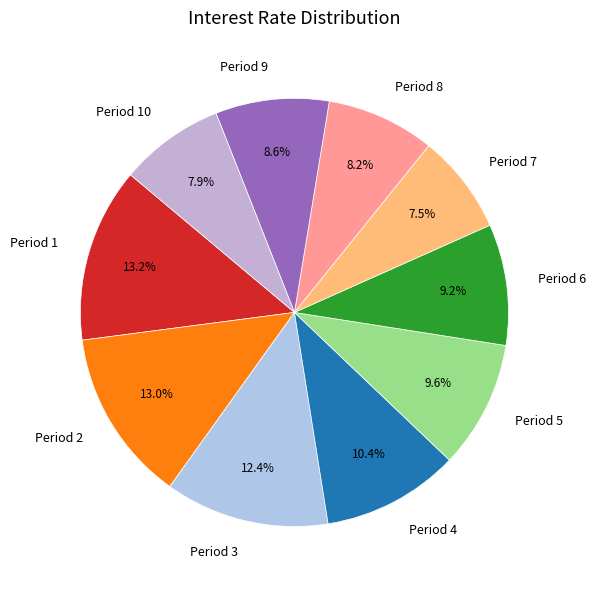

Is there any slice that represents more than half of the pie?

No